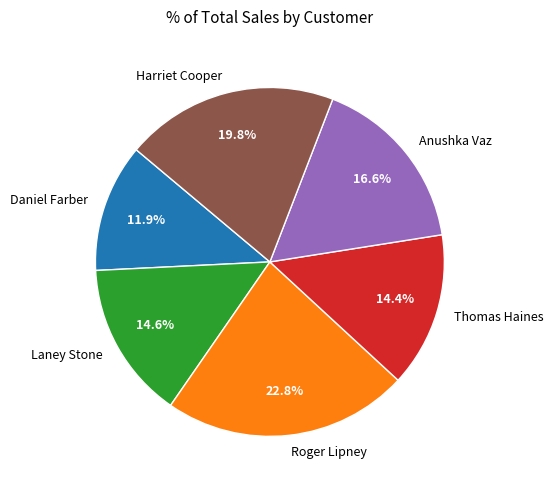

Which slice is the smallest?

Daniel Farber